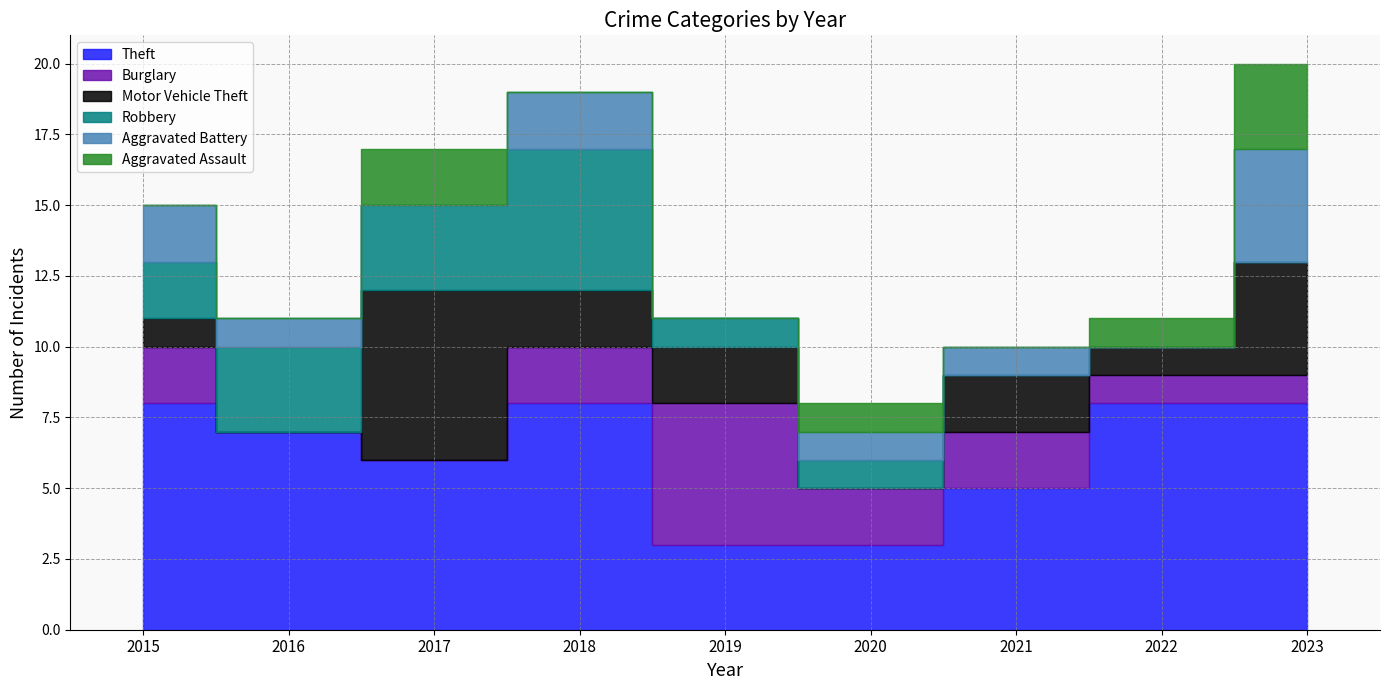

Where is Theft nearest to the value 5?

2021